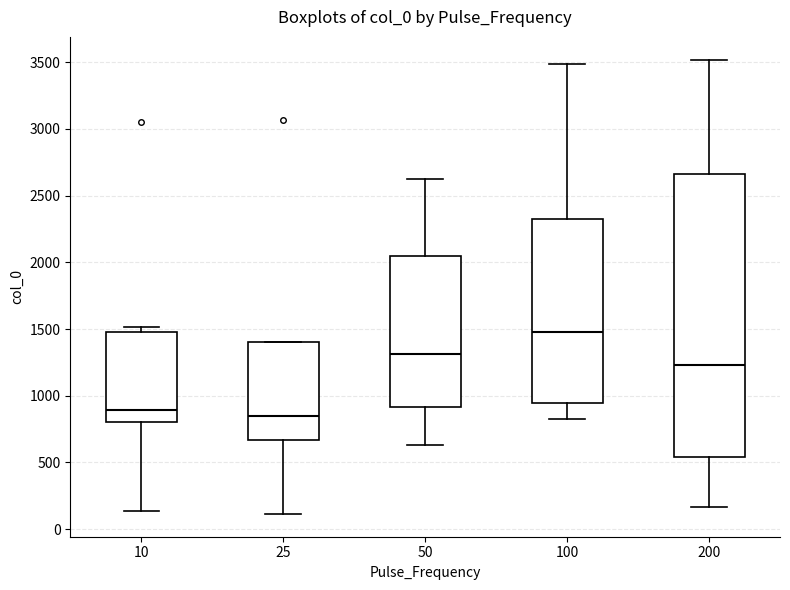

Reading left to right, transcribe this box plot: for each box, give where its median line is, the range the box spans, and where its two whiskers end, as read against the y-axis. The values are not printed on the chart, so give them approximately, as read against the axis.

10: median 900, box 800 to 1500, whiskers 150 to 1500 (just above the box's upper edge)
25: median 850, box 650 to 1400, whiskers 100 to 1400
50: median 1300, box 900 to 2050, whiskers 650 to 2650
100: median 1500, box 950 to 2350, whiskers 800 to 3500
200: median 1250, box 550 to 2650, whiskers 150 to 3500